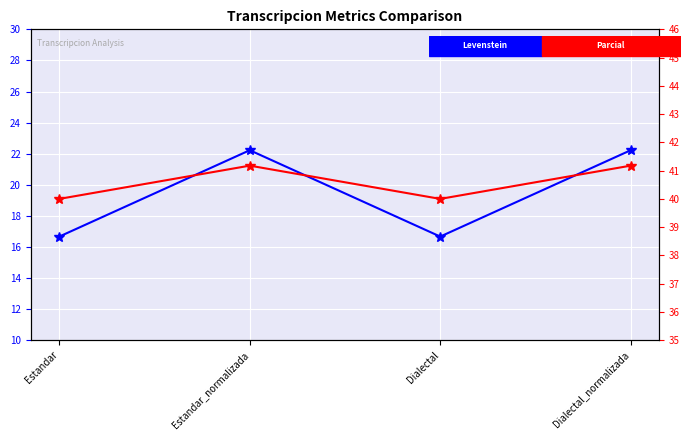

What is the sum of the Parcial values at Dialectal_normalizada and Estandar?

81.2